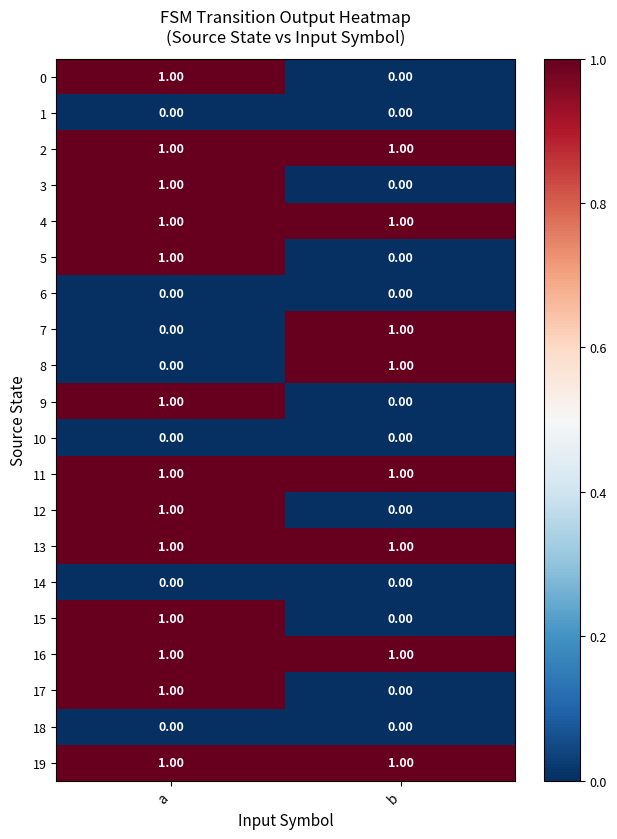

At how many categories does at least one series exceed 0?

2